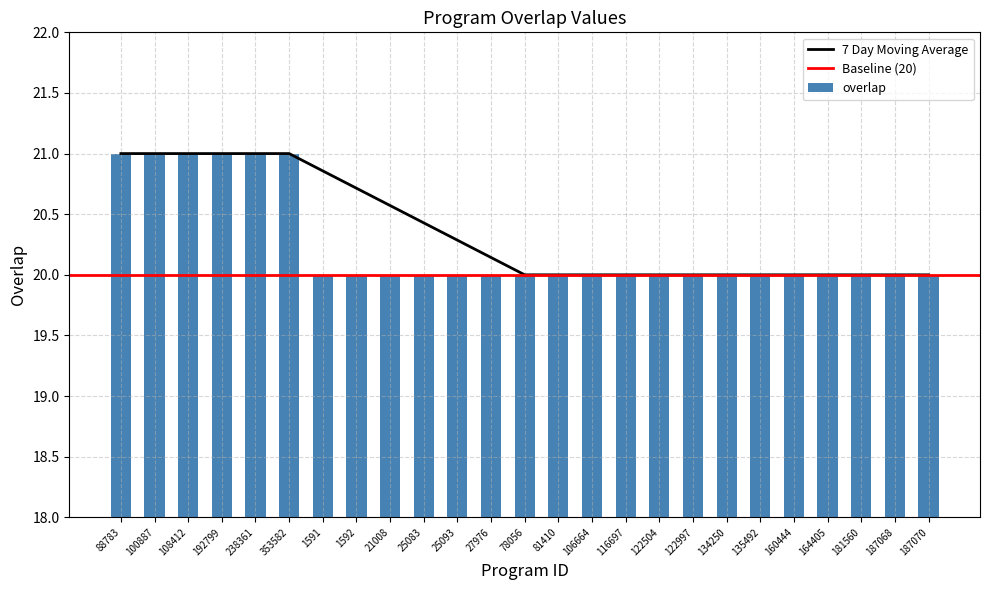

What is the minimum value shown in the chart?

20